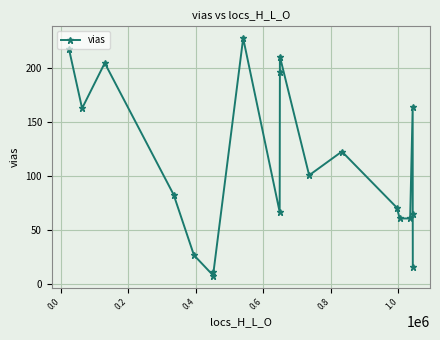

How many data points are less than 83?

9